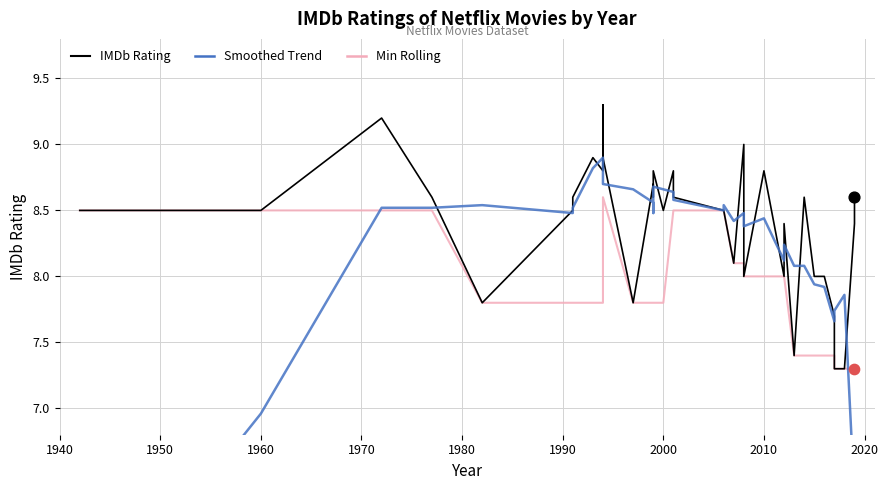

Which series contains the lowest Y value?

Smoothed Trend